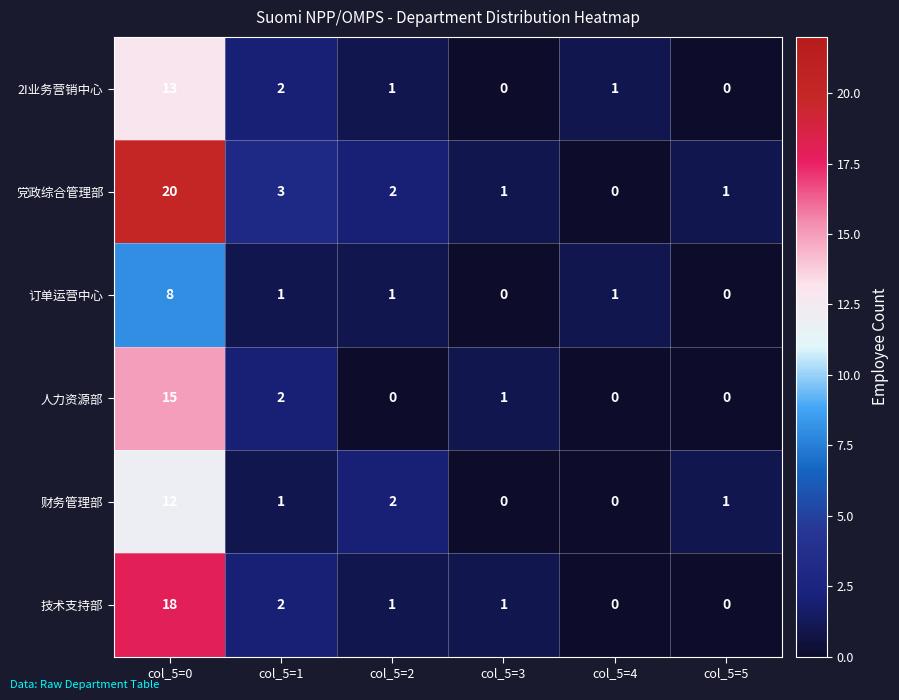

What is the sum of all 党政综合管理部 values?

27